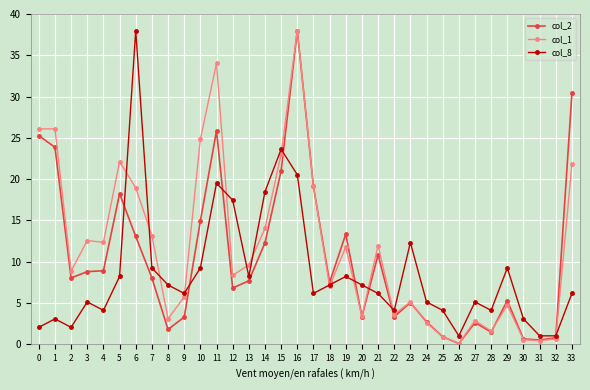

Which category has the highest value in the col_2 series?

16